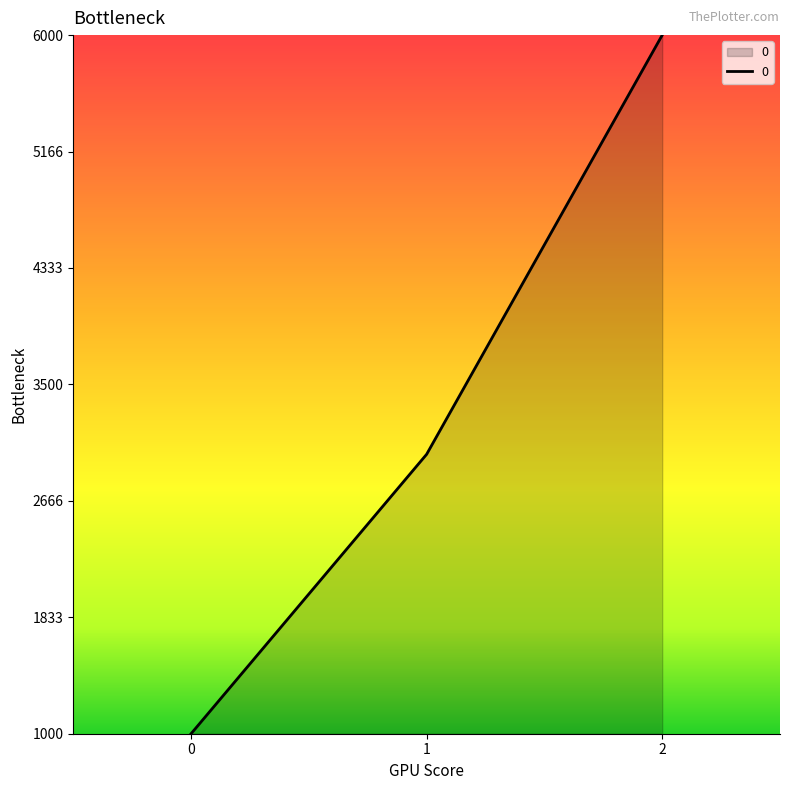

What is the difference between the values at 0 and 2?

5000